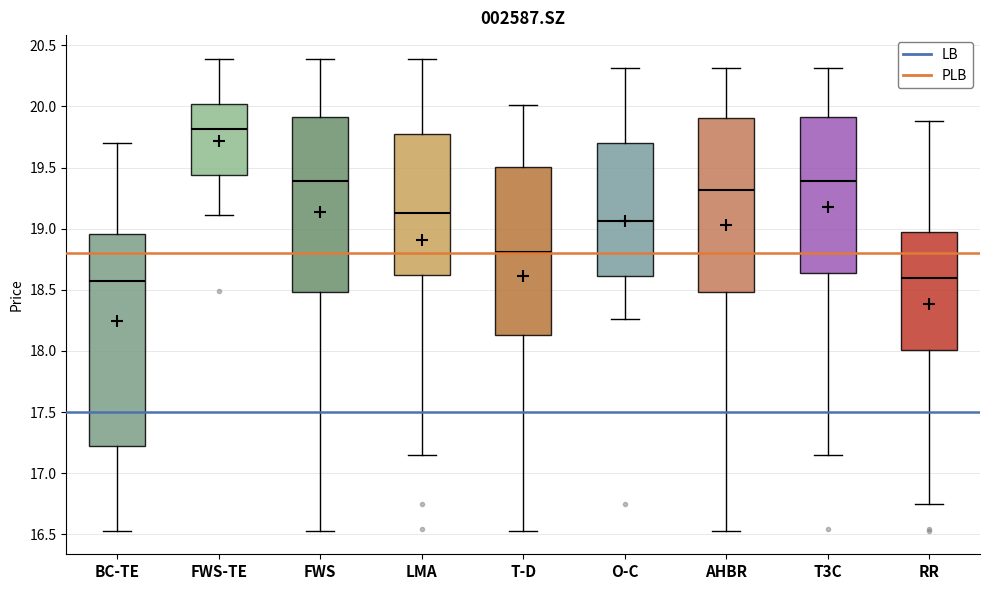

Reading left to right, read every box against the y-axis: the position of its median line, the range the box covers, and the ends of its whiskers. The values are not printed on the chart, so give them approximately, as read against the axis.

BC-TE: median 18.55, box 17.25 to 18.95, whiskers 16.55 to 19.70
FWS-TE: median 19.80, box 19.45 to 20.00, whiskers 19.10 to 20.40
FWS: median 19.40, box 18.50 to 19.90, whiskers 16.55 to 20.40
LMA: median 19.15, box 18.60 to 19.80, whiskers 17.15 to 20.40
T-D: median 18.80, box 18.15 to 19.50, whiskers 16.55 to 20.00
O-C: median 19.05, box 18.60 to 19.70, whiskers 18.25 to 20.30
AHBR: median 19.30, box 18.50 to 19.90, whiskers 16.55 to 20.30
T3C: median 19.40, box 18.65 to 19.90, whiskers 17.15 to 20.30
RR: median 18.60, box 18.00 to 19.00, whiskers 16.75 to 19.90